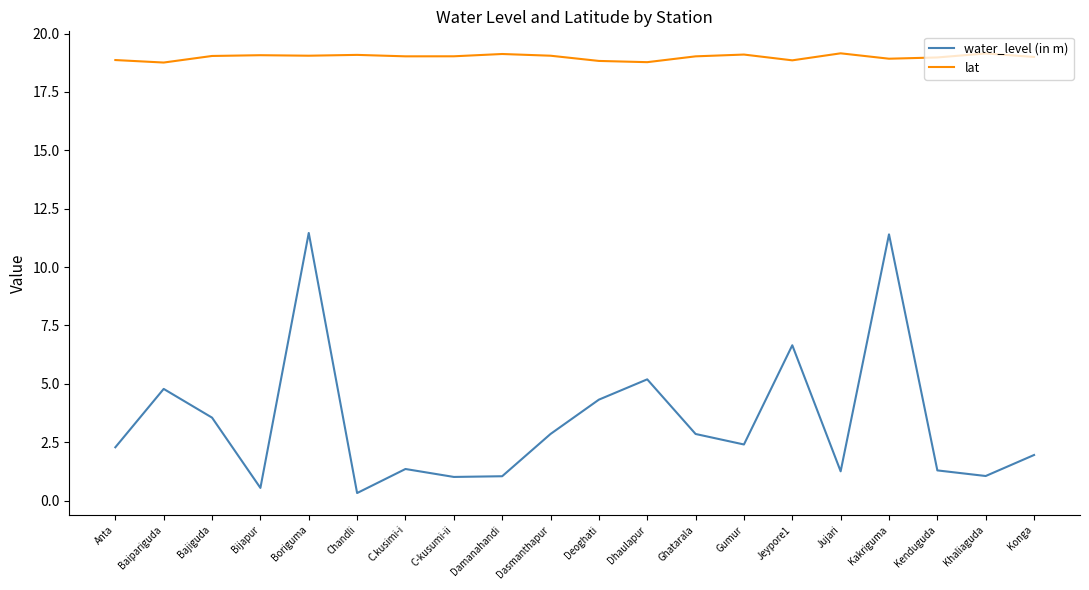

True or false: lat and water_level (in m) intersect in this chart.

False